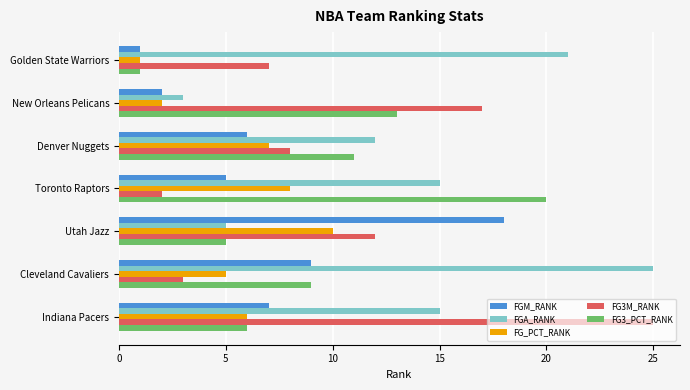

Which series has the largest total across all categories?

FGA_RANK